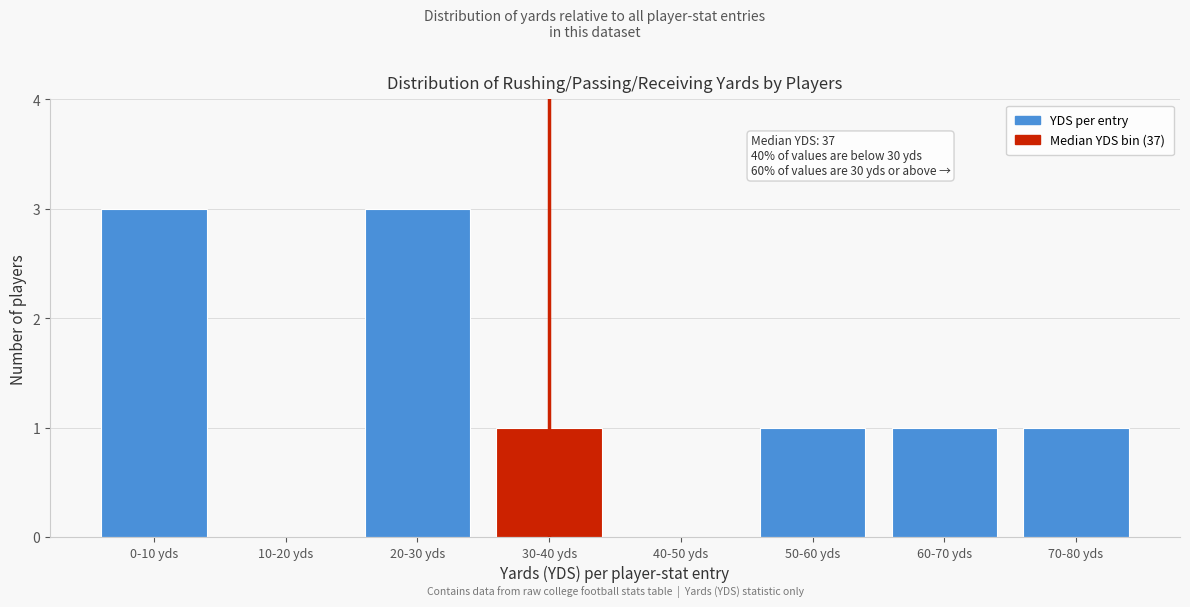

Reading left to right, transcribe all the data shown in this chart.

0-10 yds=3	10-20 yds=0	20-30 yds=3	30-40 yds=1	40-50 yds=0	50-60 yds=1	60-70 yds=1	70-80 yds=1